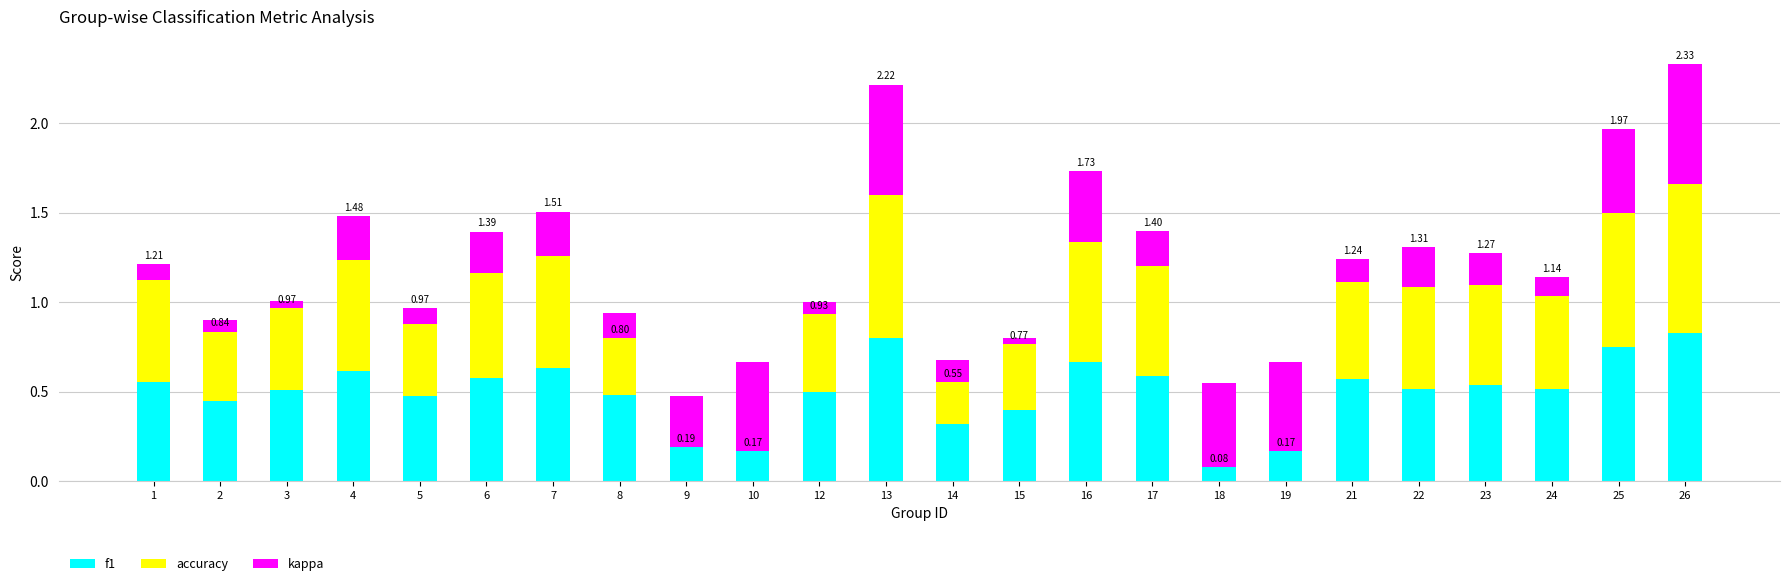

What is the difference between the maximum and minimum values in the accuracy series?

0.6